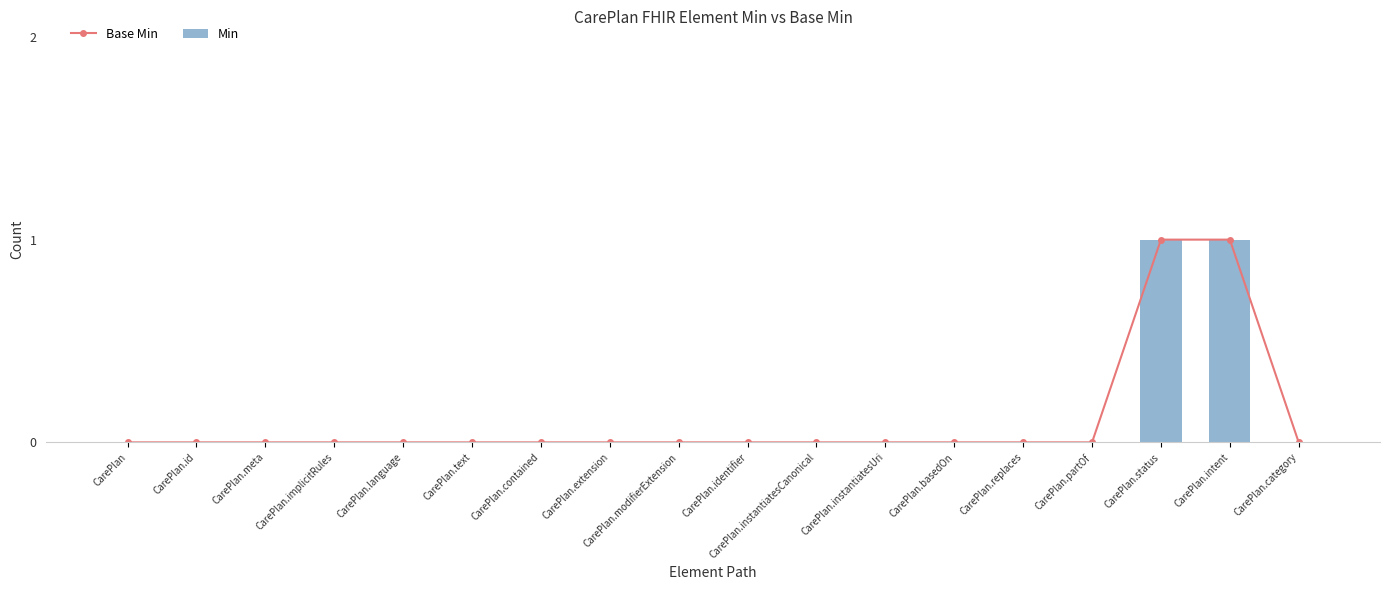

Count the Min values in the range 0 to 1.

18